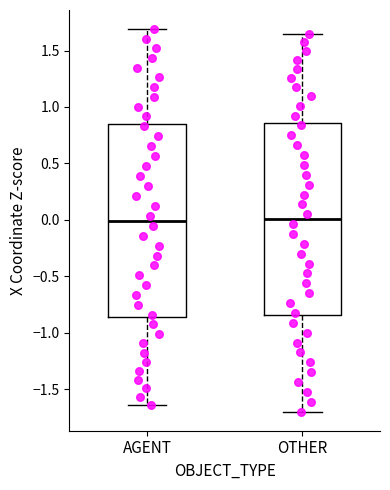

Reading left to right, read every box against the y-axis: the position of its median line, the range the box covers, and the ends of its whiskers. The values are not printed on the chart, so give them approximately, as read against the axis.

AGENT: median 0.00, box -0.85 to 0.85, whiskers -1.65 to 1.70
OTHER: median 0.00, box -0.85 to 0.85, whiskers -1.70 to 1.65